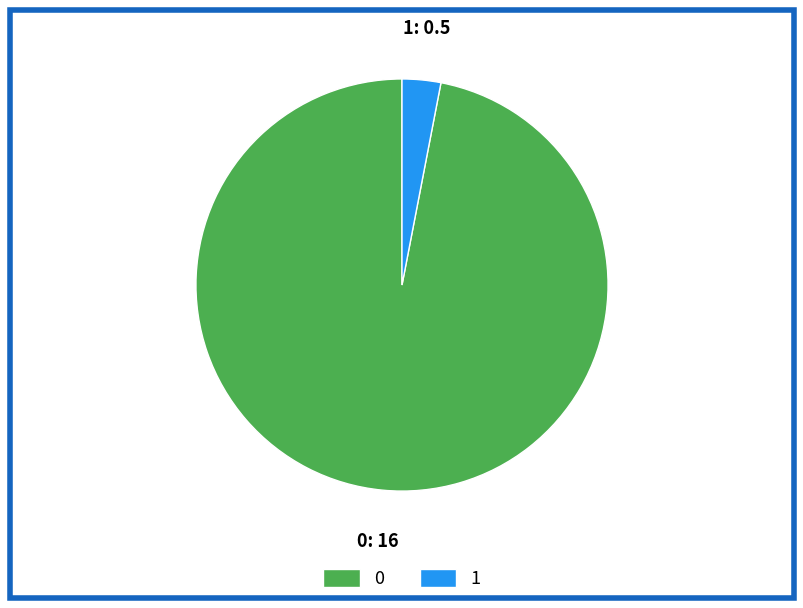

What is the ratio of the value at 0 to the value at 1?

32.0